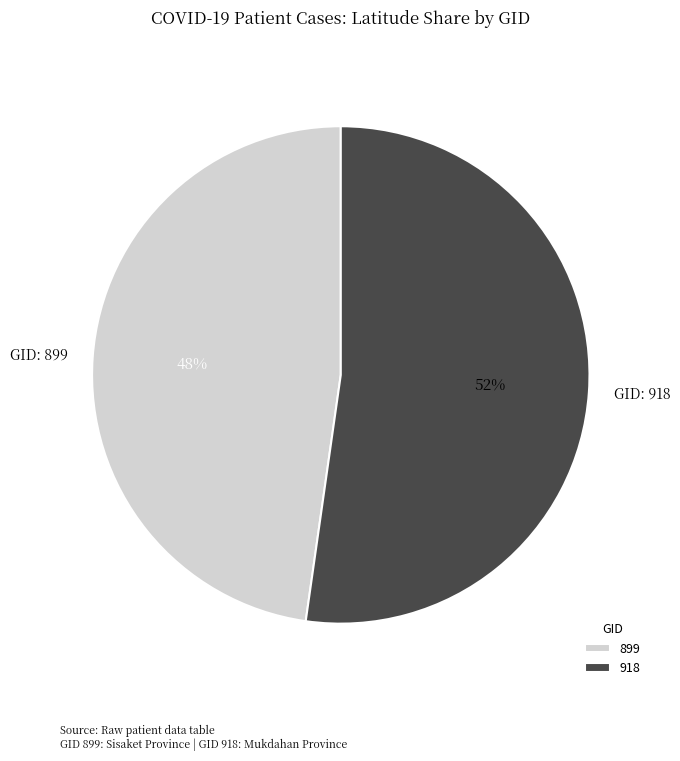

To the nearest percent, what is the average slice percentage?

50%